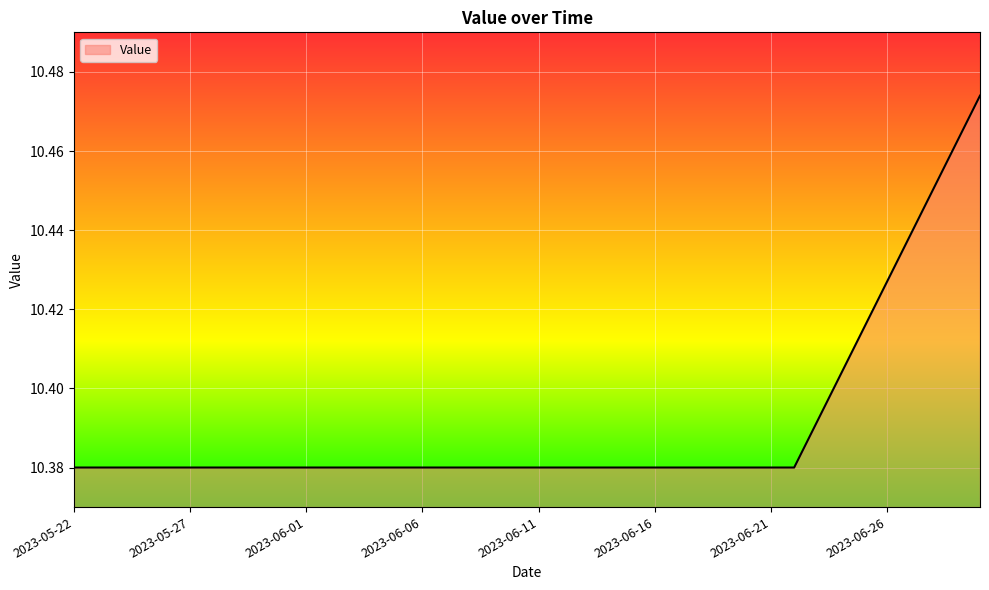

How many lines are shown in the chart?

1